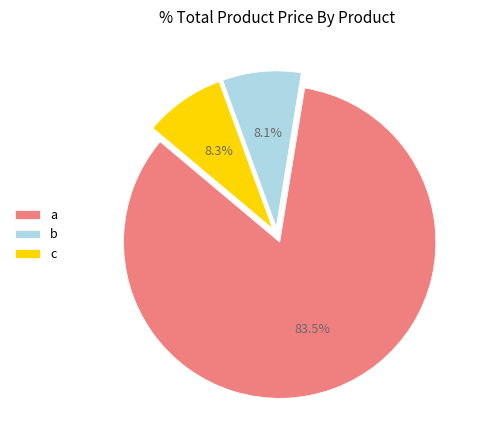

What is the largest slice in the pie chart?

a